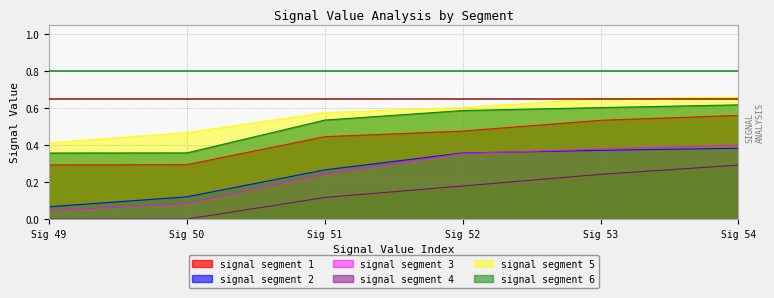

Rank the series by their maximum value, from highest to lowest.

signal segment 5, signal segment 6, signal segment 1, signal segment 3, signal segment 2, signal segment 4